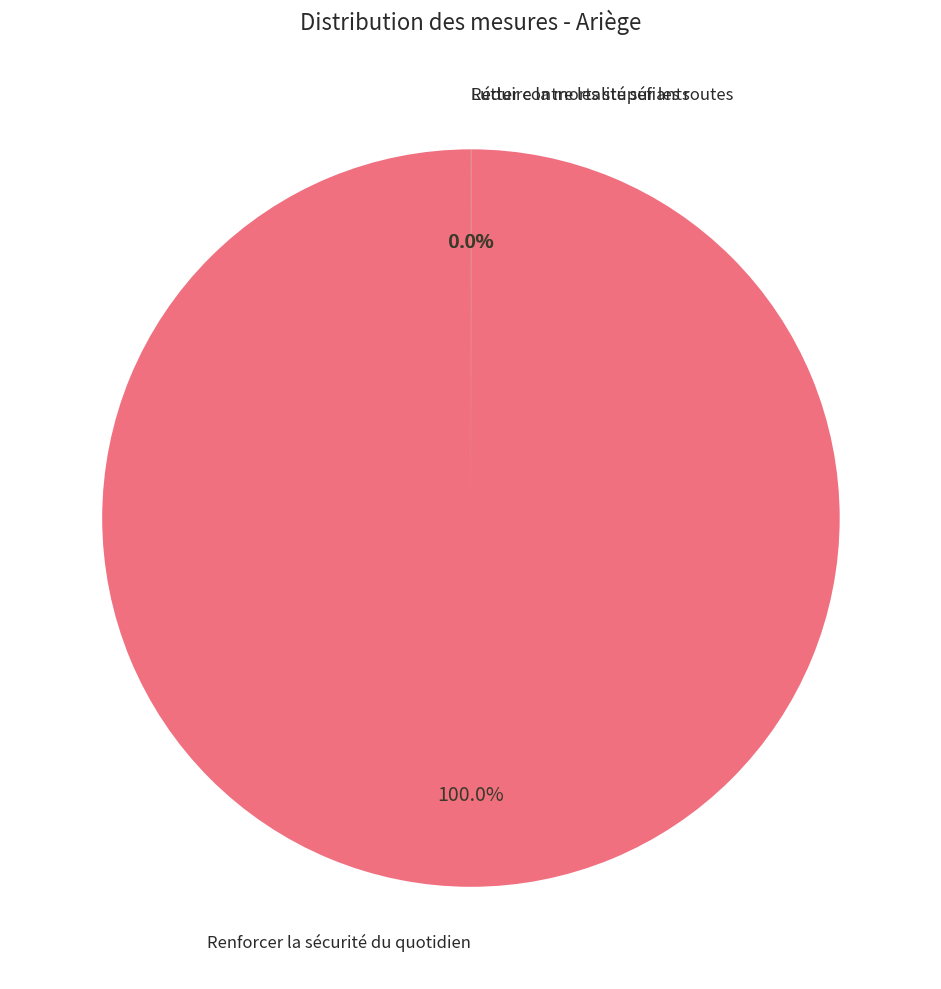

Is there any slice that represents more than half of the pie?

Yes